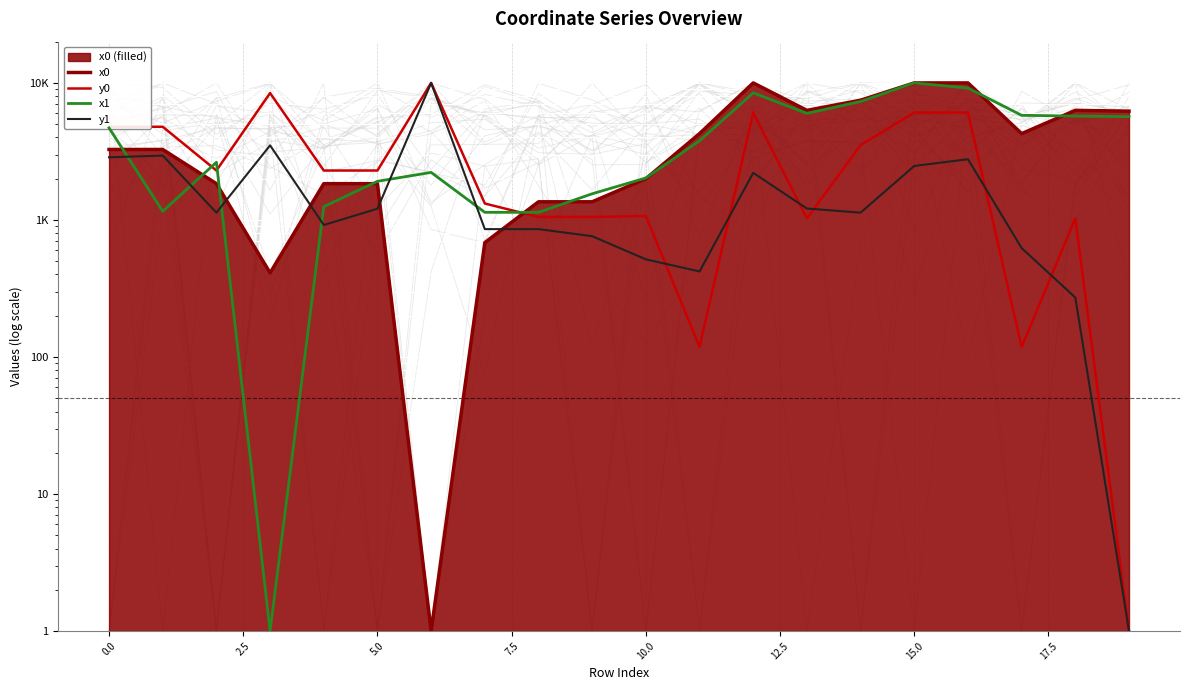

What is the sum of all x0 values?

82707.9